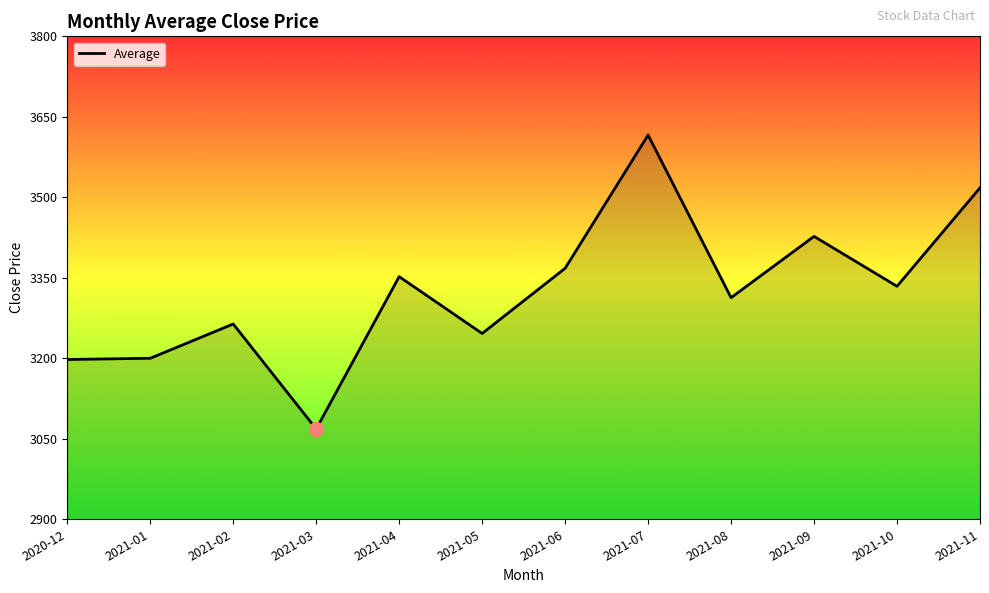

What is the difference between the values at 2020-12 and 2021-05?

48.5